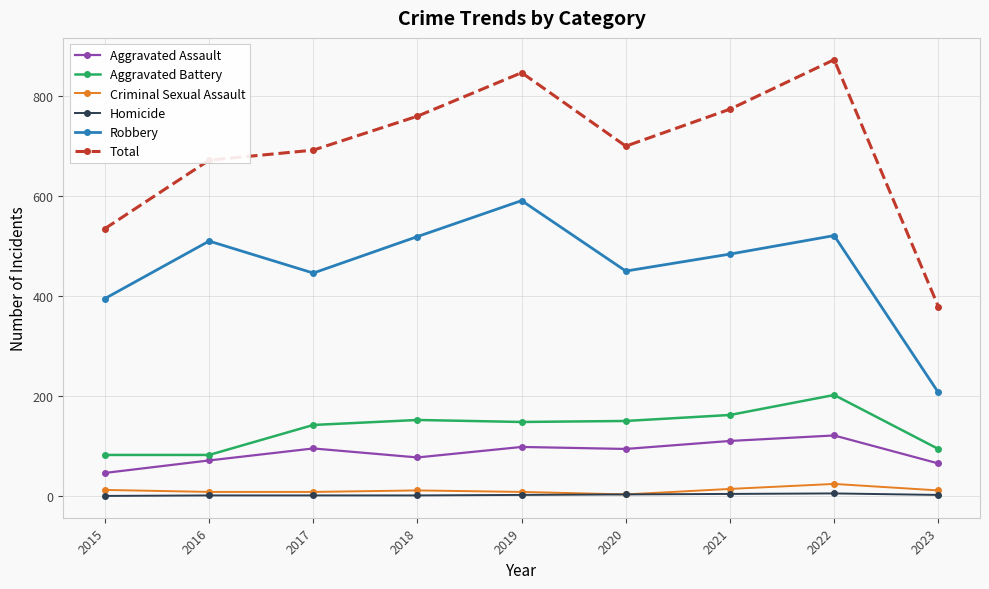

Between 2015 and 2019, which series saw the biggest shift?

Total